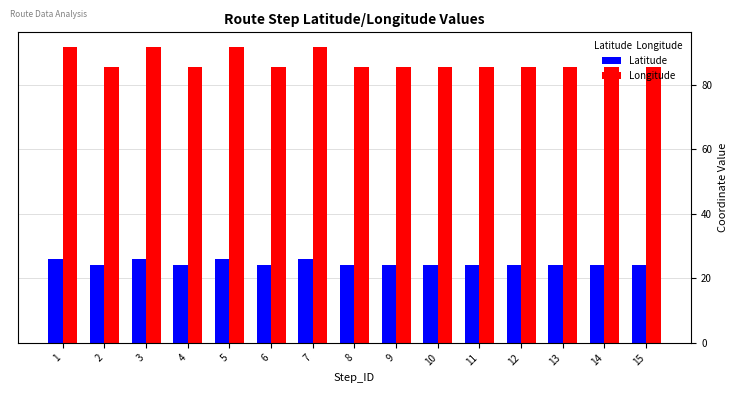

How many bars are there in total?

30